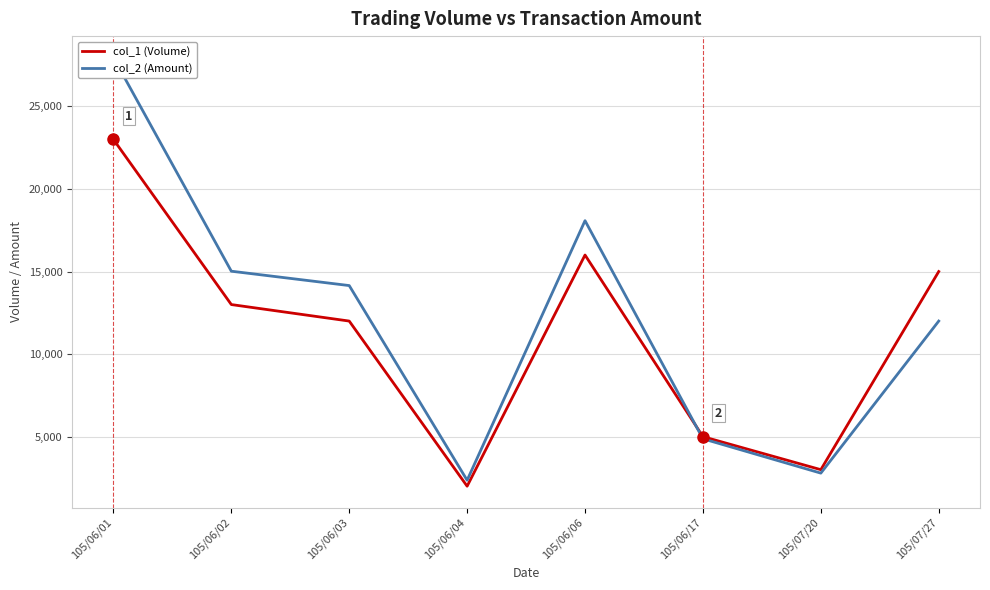

What is the label of the 6th point from the left?

105/06/17